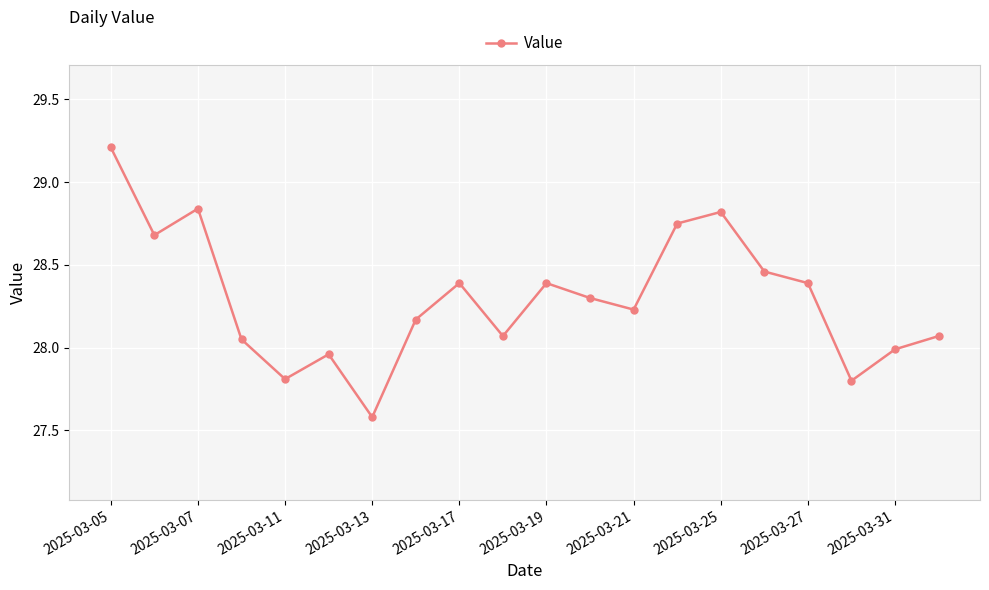

What is the difference between the maximum and minimum values?

1.6